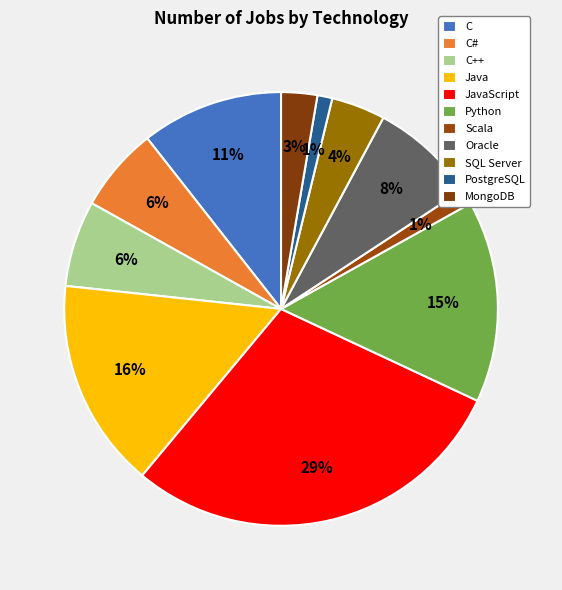

To the nearest percent, what portion does SQL Server represent?

4%